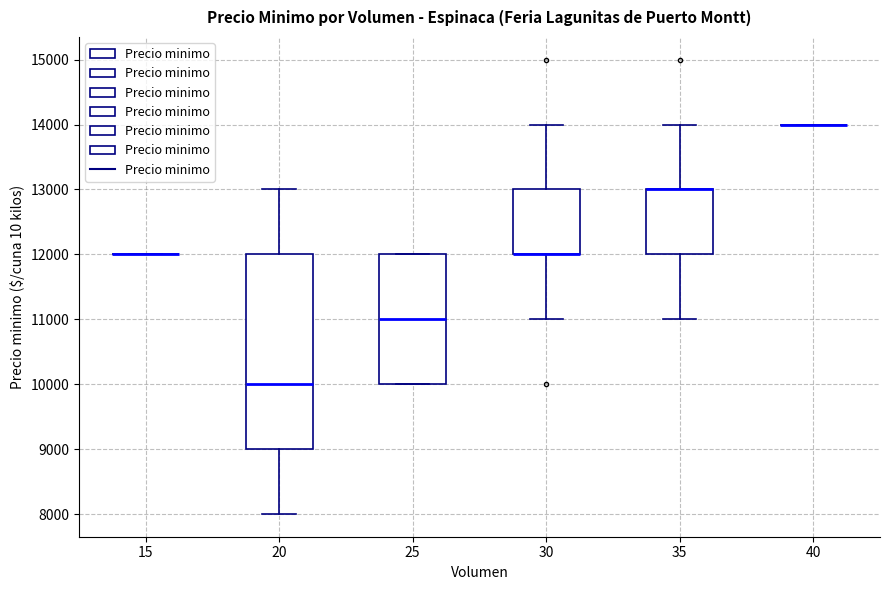

Where is the upper edge of the box at x = 20 on the y-axis? The values are not printed on the chart, so give them approximately, as read against the axis.

12000